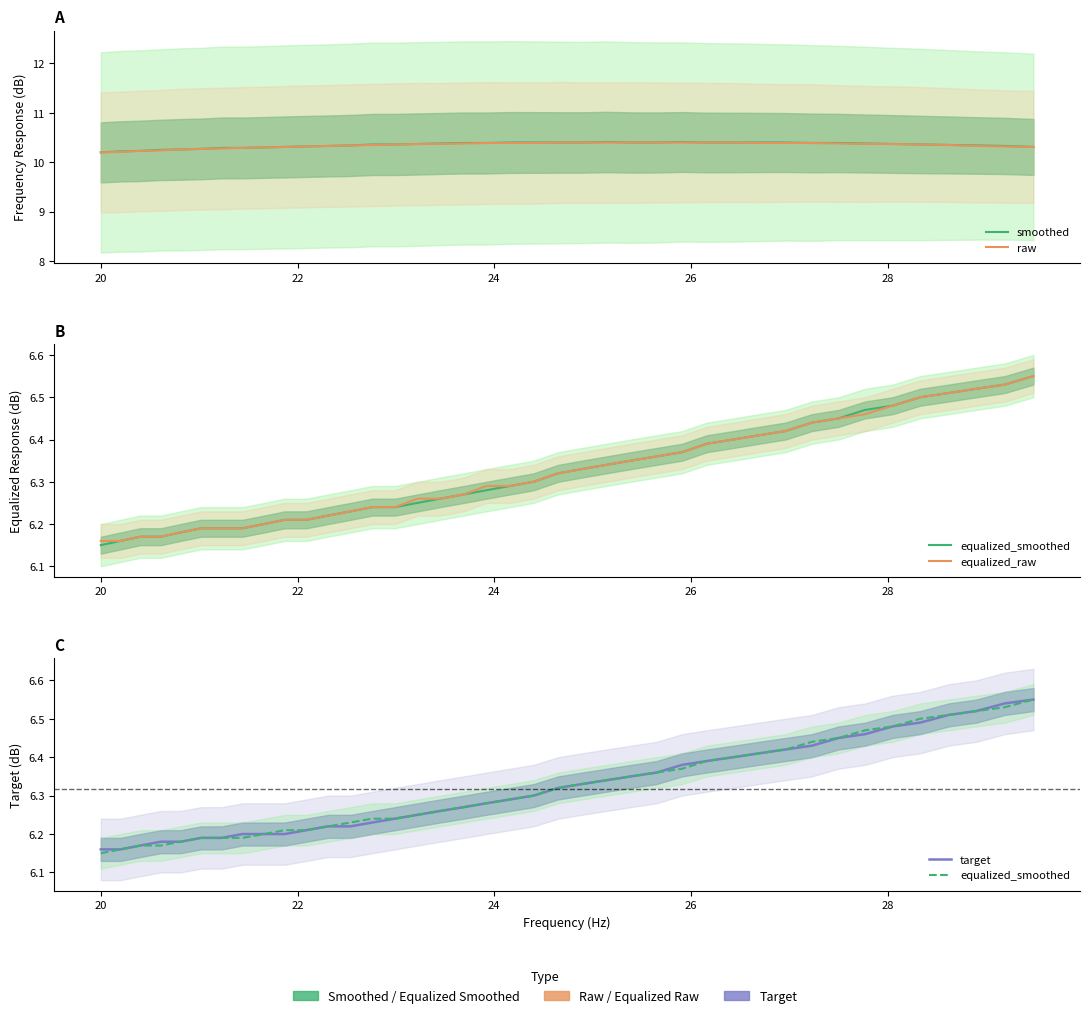

What is the spread (max minus min) of values at 24?

4.1